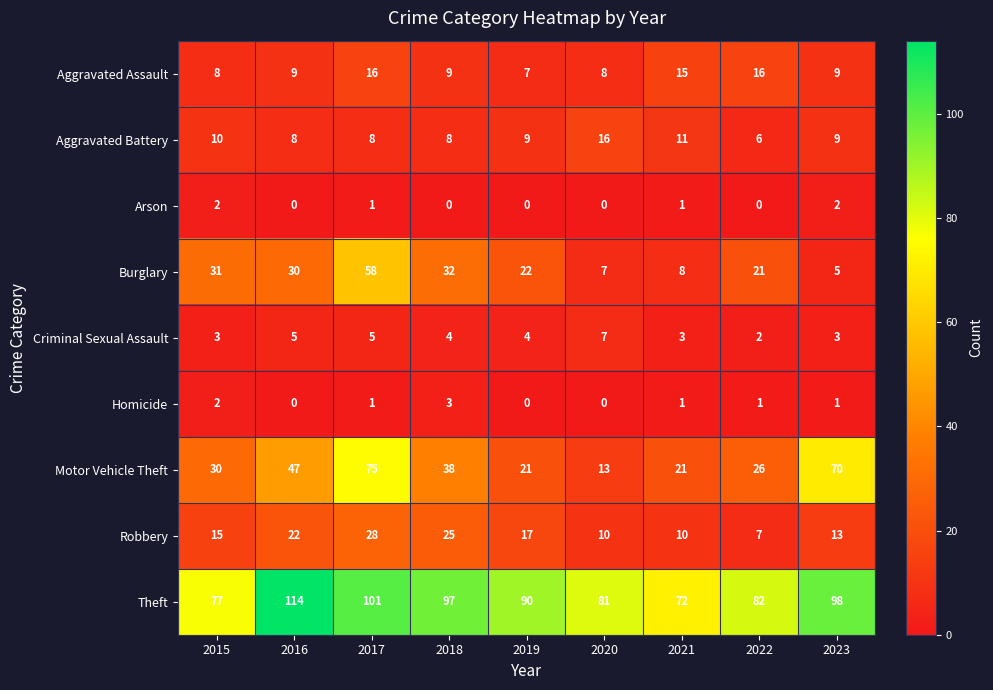

What is the spread (max minus min) of values at 2018?

97